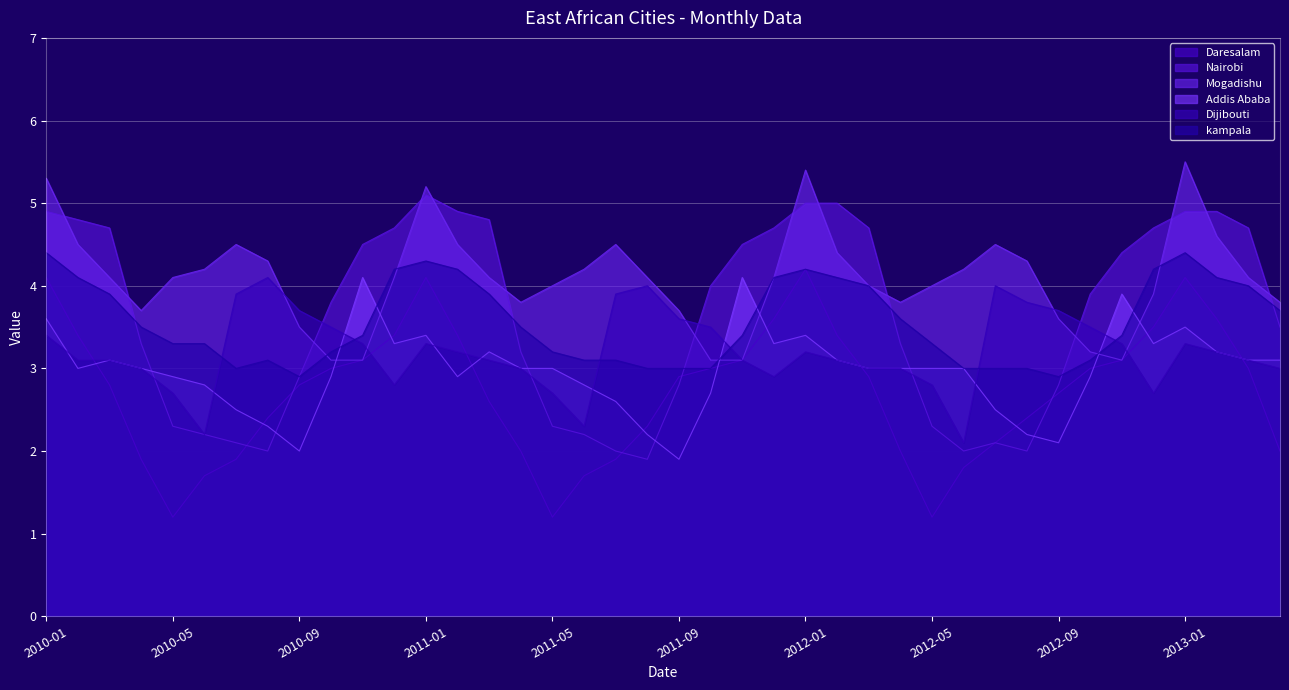

What is the value of the Daresalam point at the 5th from the left?

1.2